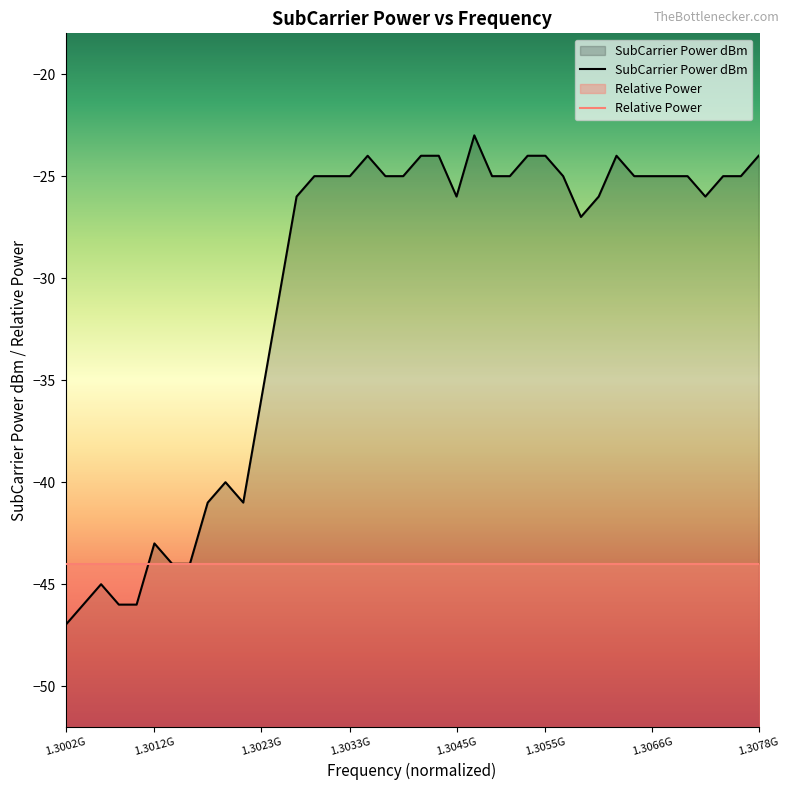

At which label does Relative Power reach its peak?

1.3002G